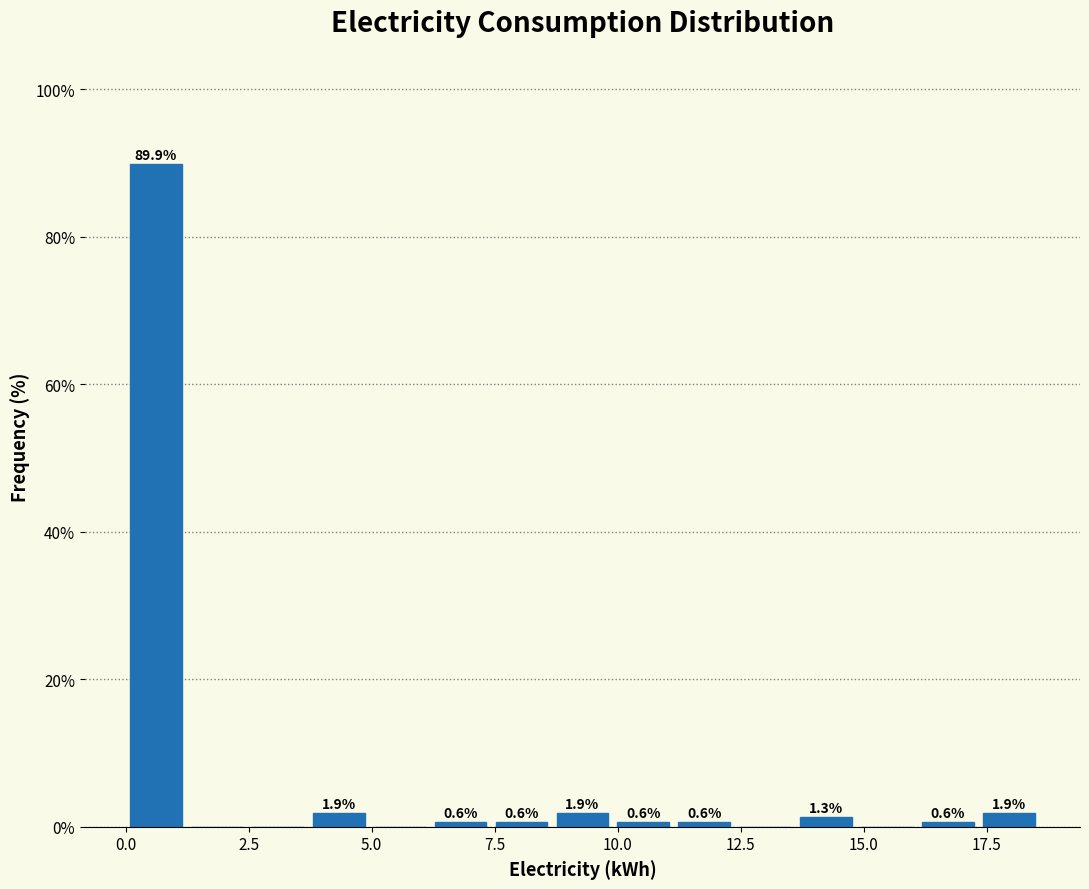

Around what value on the x-axis is the tallest bar? Give the approximate position of its centre, as read against the axis.

0.5